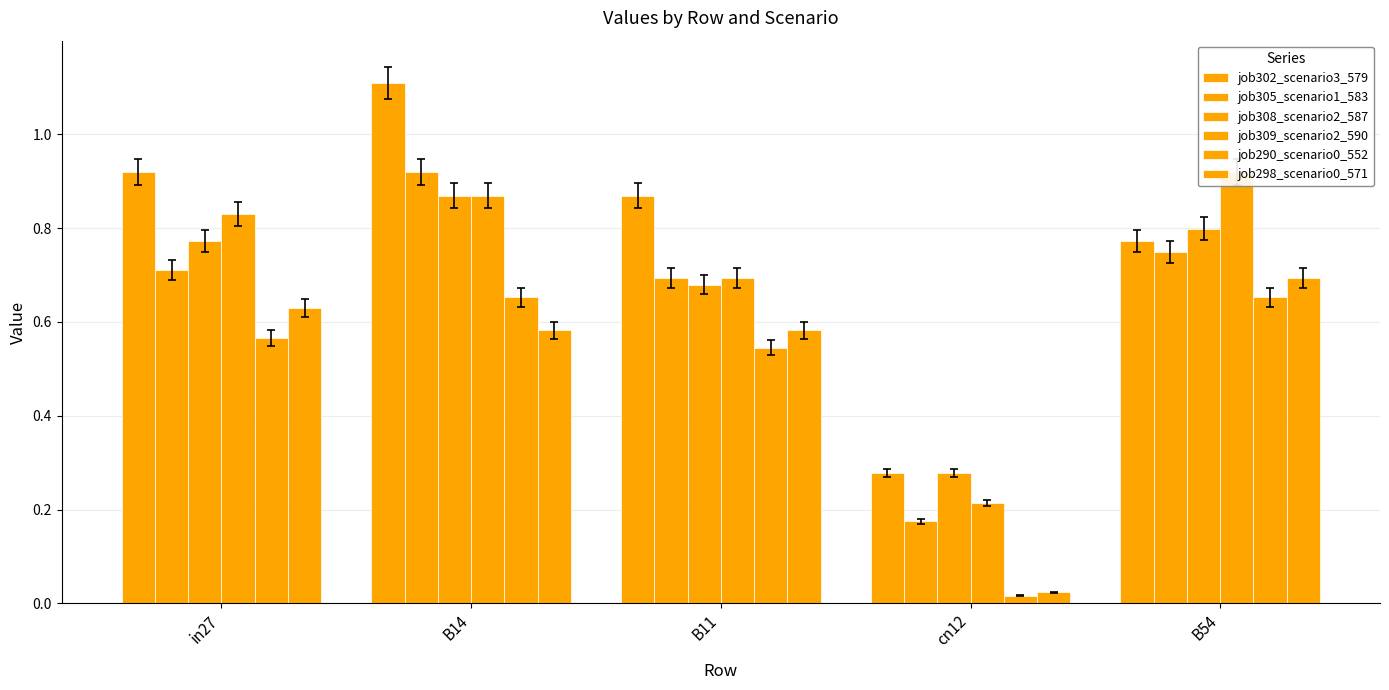

Is the value of job308_scenario2_587 at B54 greater than the value of job302_scenario3_579 at B54?

Yes